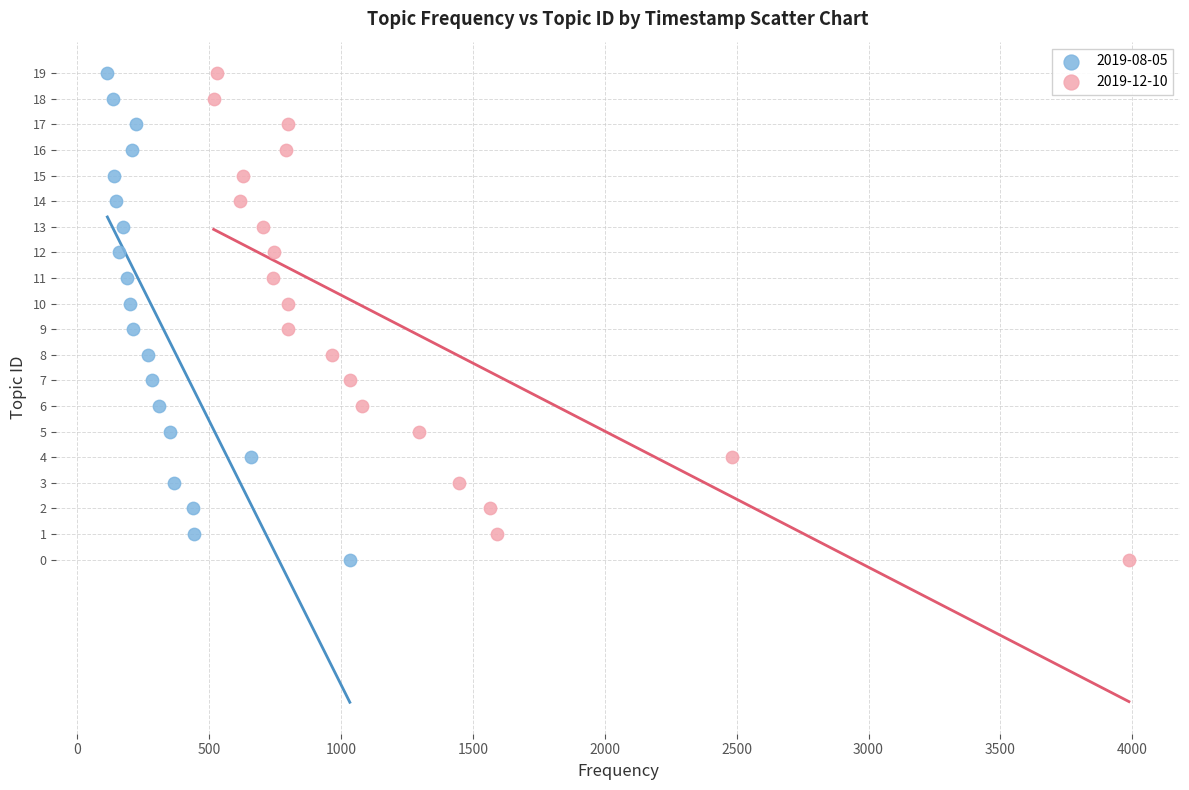

What are all the series names shown in the legend?

2019-08-05, 2019-12-10